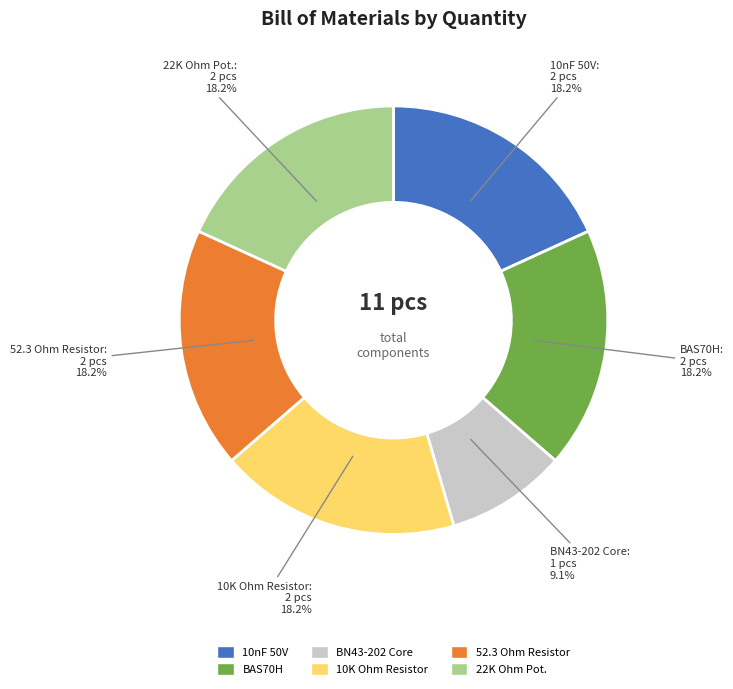

Does any single category account for the majority?

No